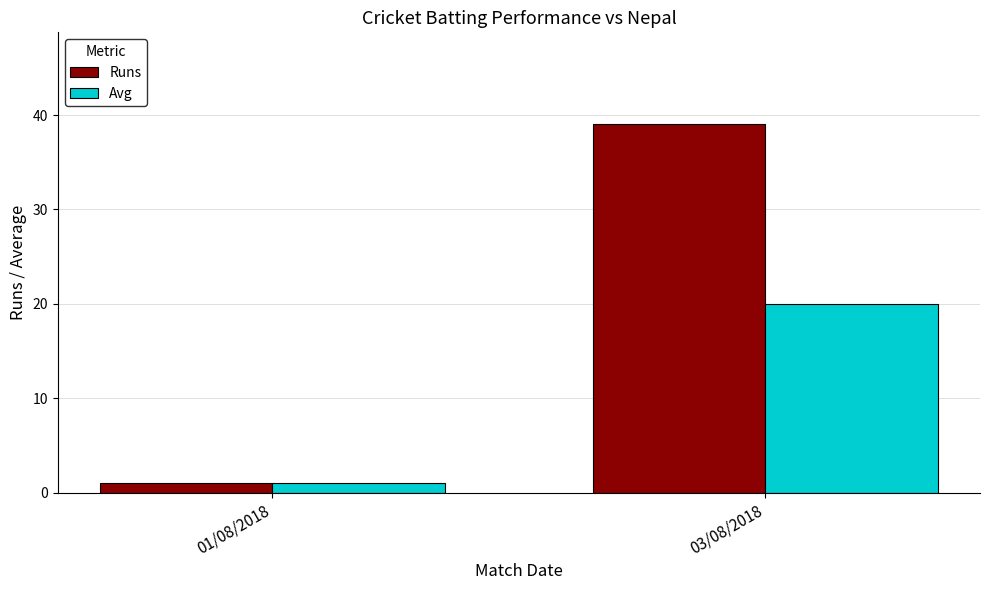

What position from the left is 03/08/2018?

2